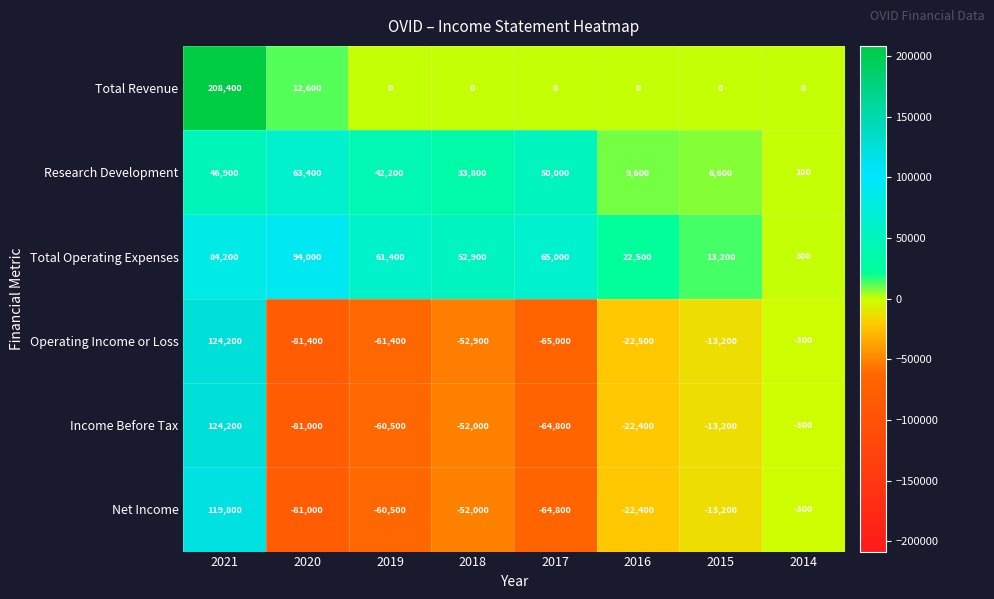

How many values in Operating Income or Loss are below zero?

7